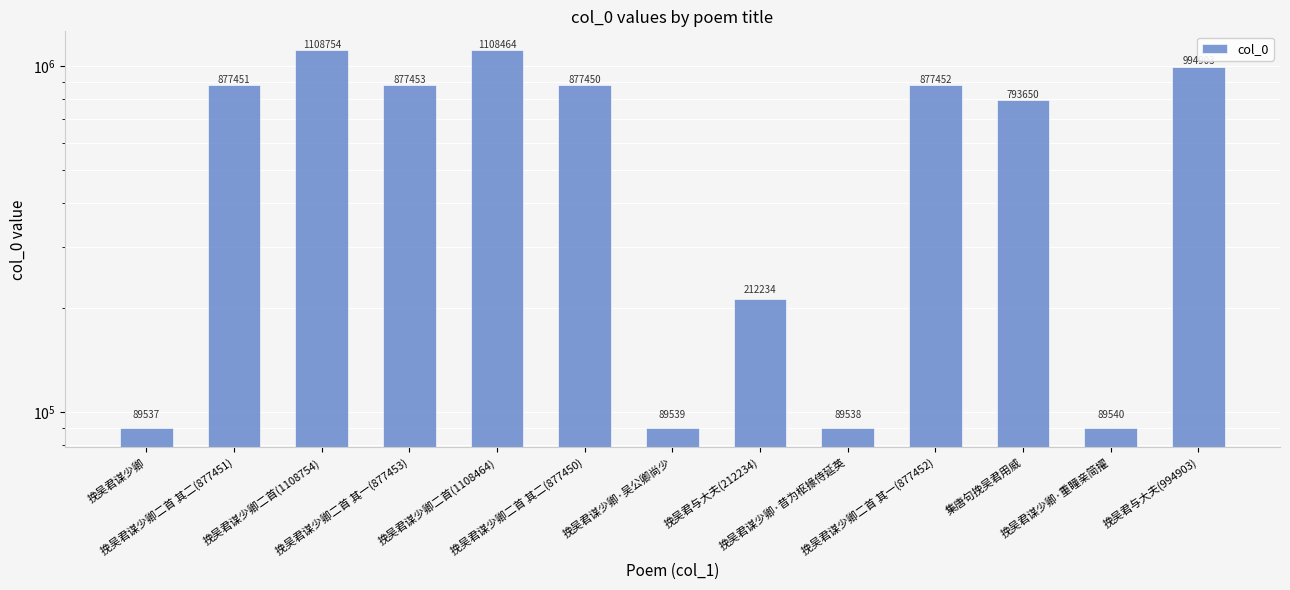

What is the sum of all values?

8085965